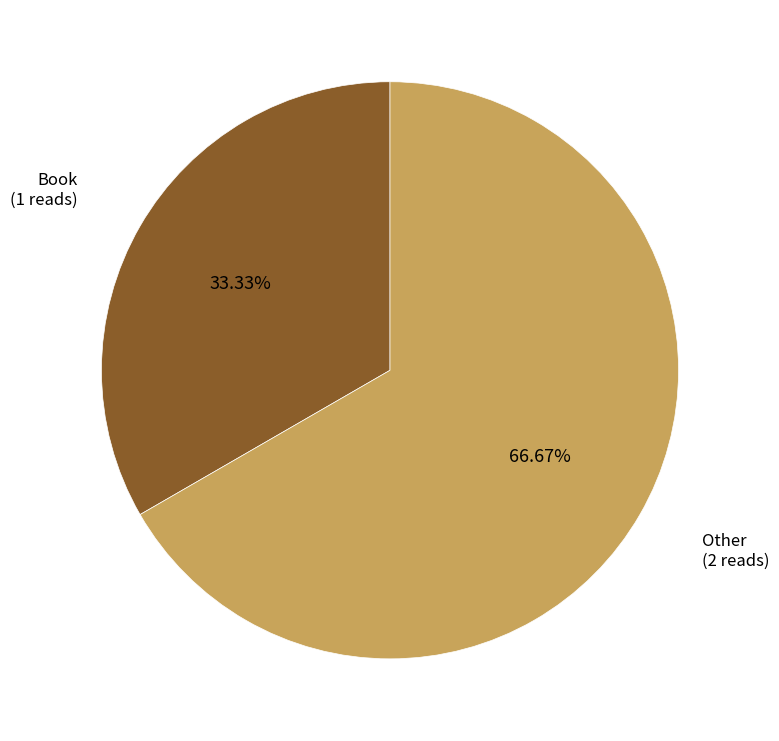

Is there a majority slice in this chart?

Yes